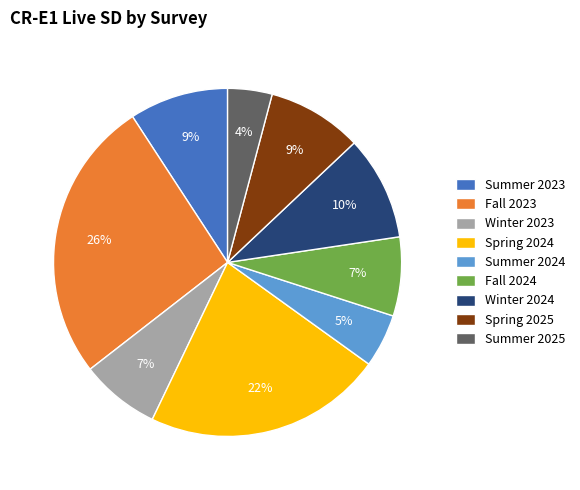

Do Summer 2024 and Fall 2024 together represent more than half of the pie?

No